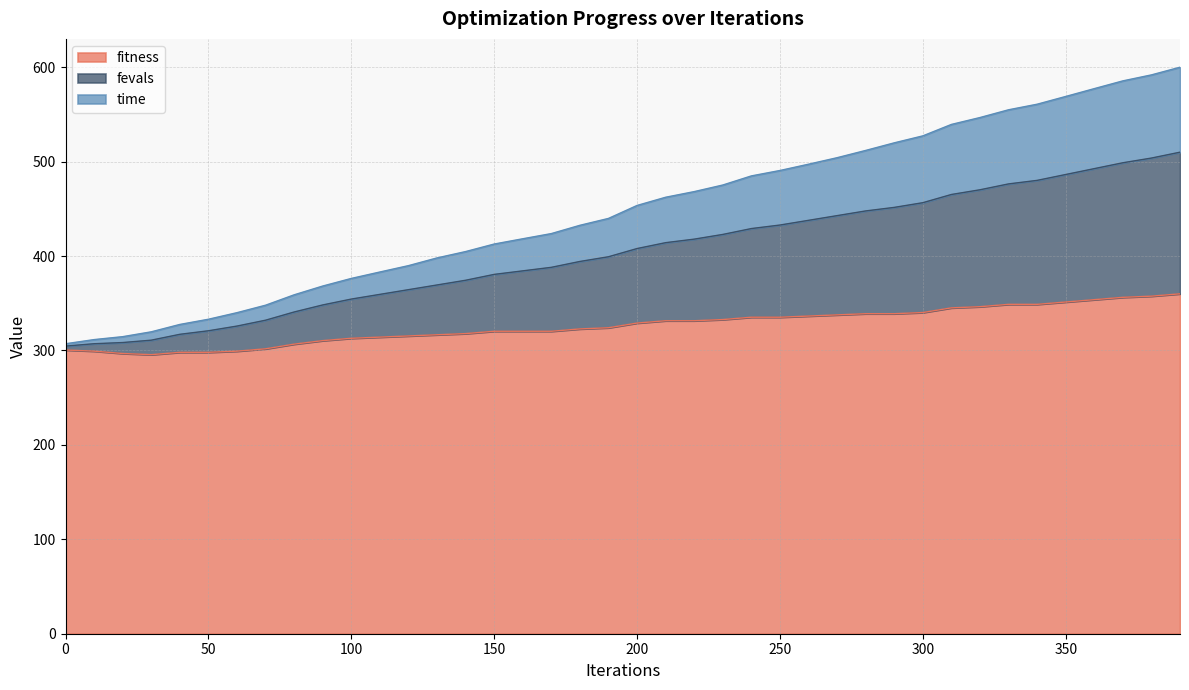

What is the sum of all time_scaled values?

16129.0